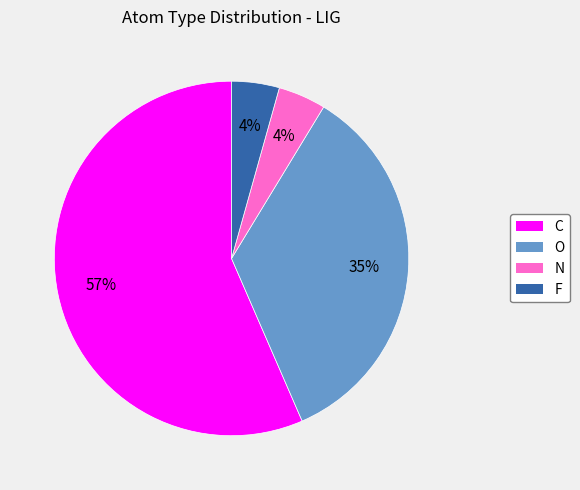

Which slice represents more than half of the pie?

C